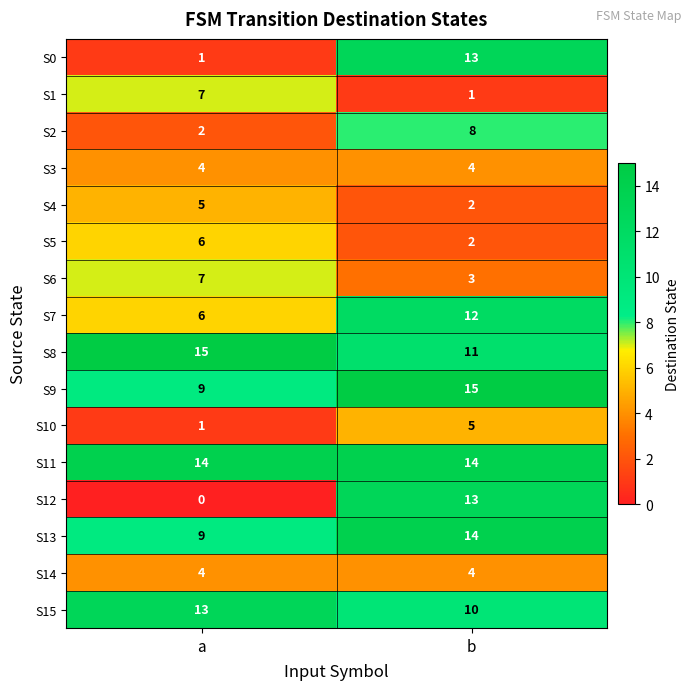

Is the value of S6 at a greater than the value of S11 at b?

No